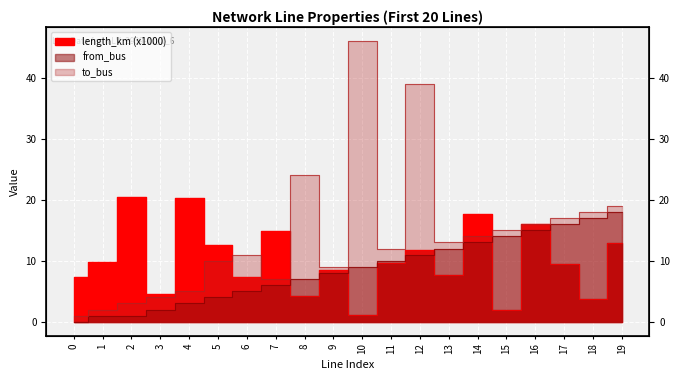

True or false: to_bus and from_bus intersect in this chart.

False